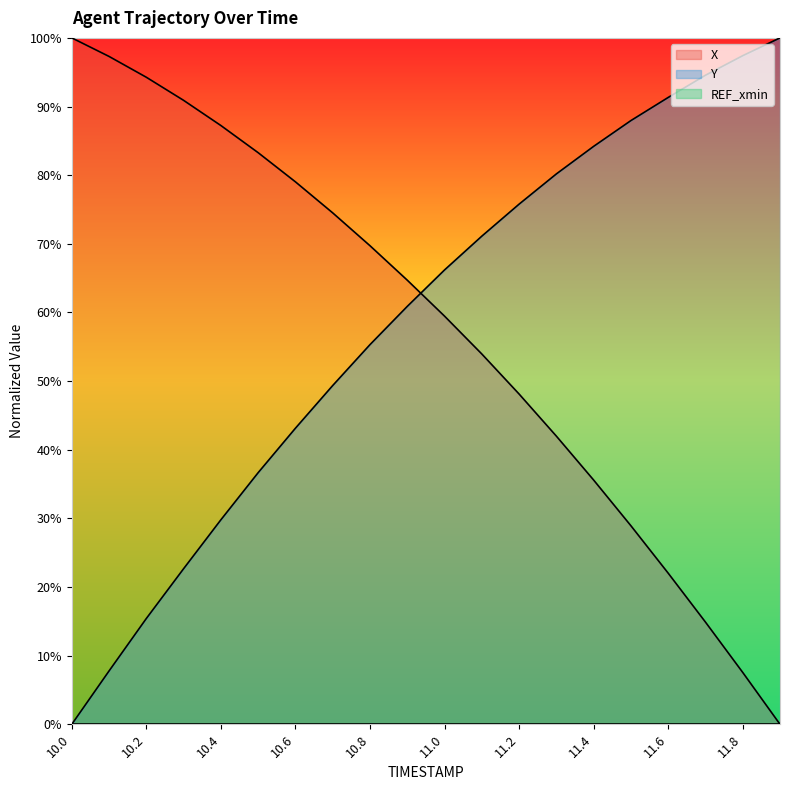

What is the label of the 10th point from the right?

11.0